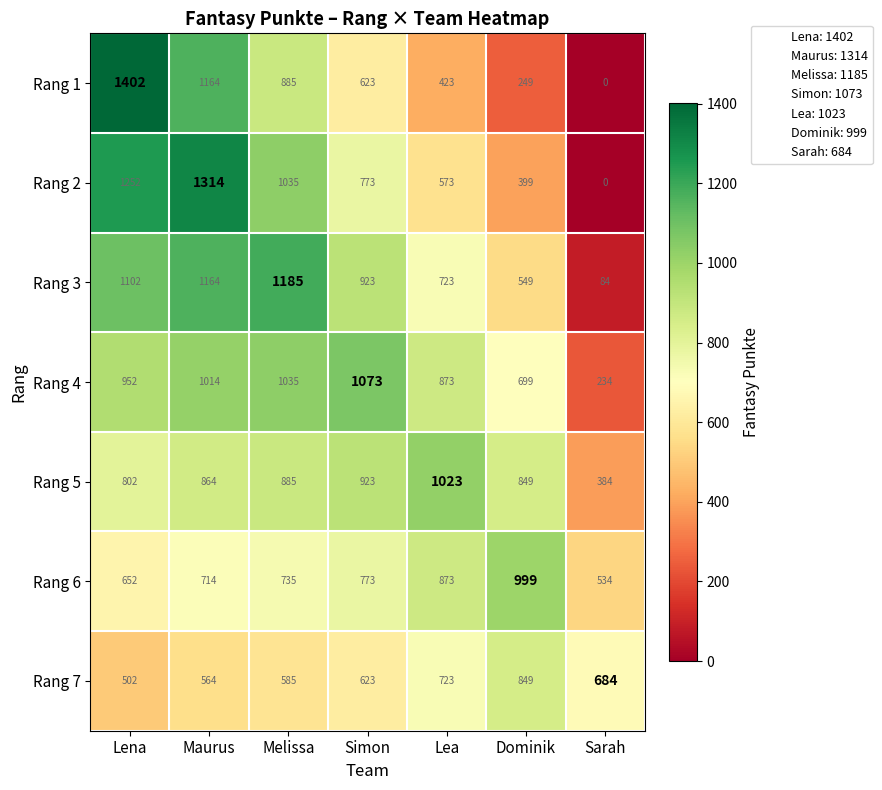

Count the number of data series in this chart.

7